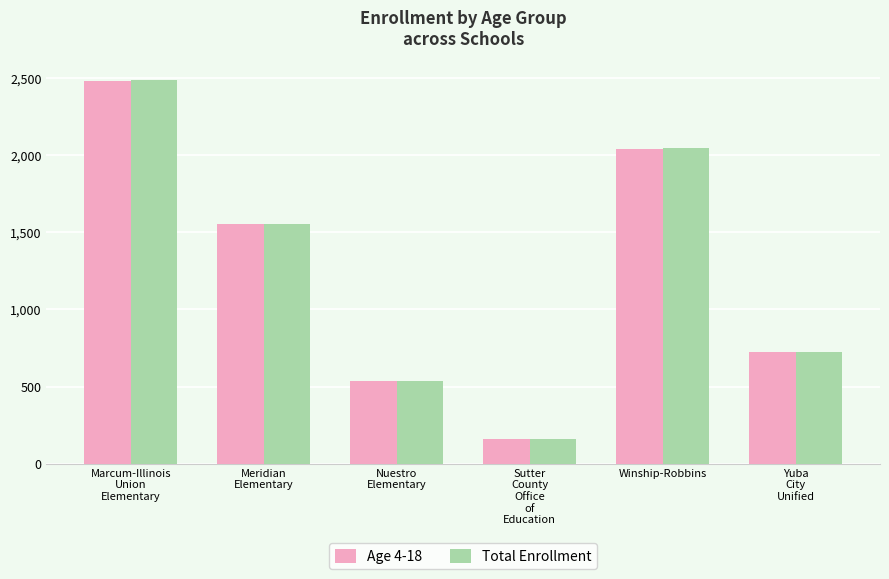

What is the difference between the maximum and minimum values in the Total Enrollment series?

2326